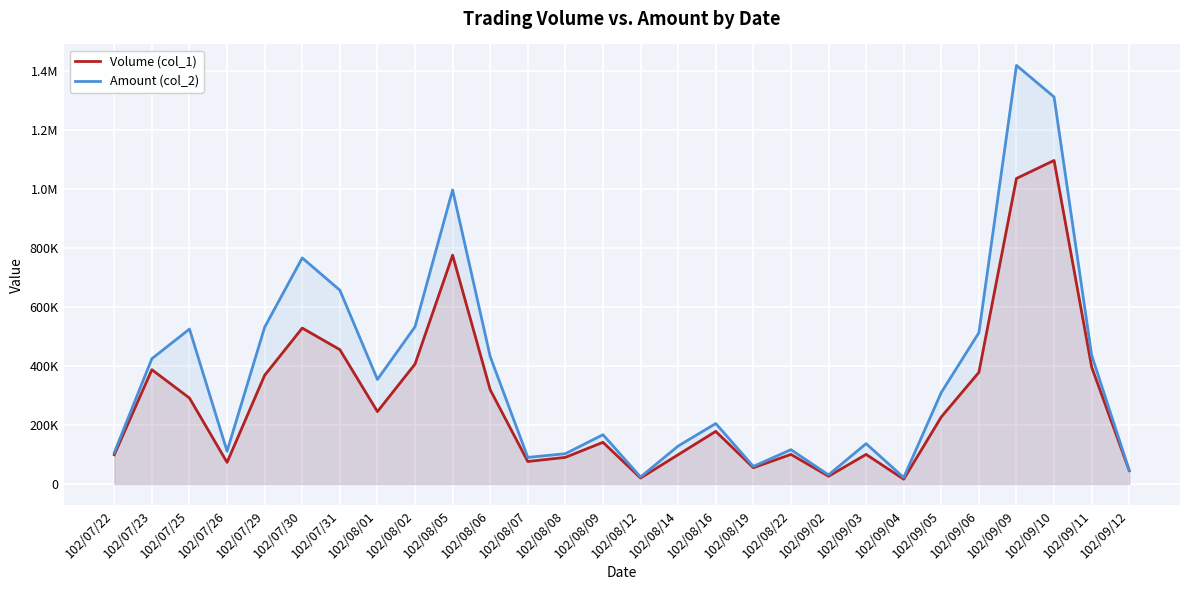

Which label corresponds to the largest value in the chart?

102/09/09